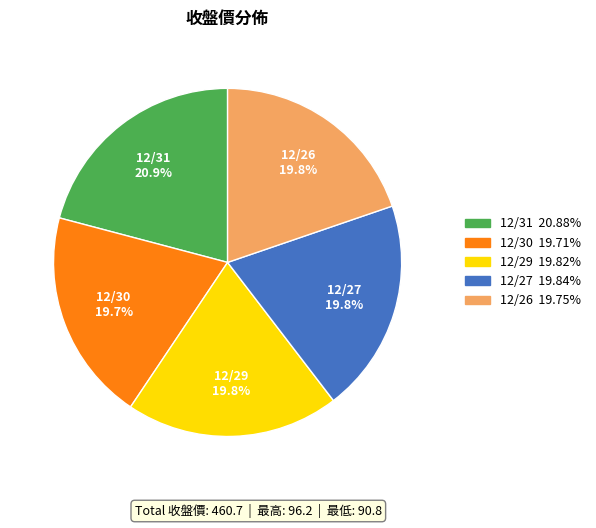

To the nearest percent, what is the difference between the largest and smallest slice percentages?

1%